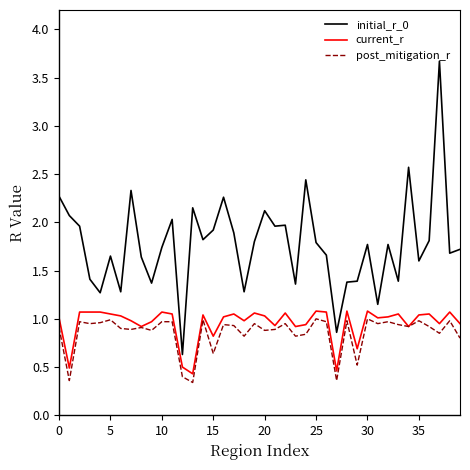

What is the difference between the maximum and minimum values in the initial_r_0 series?

3.0